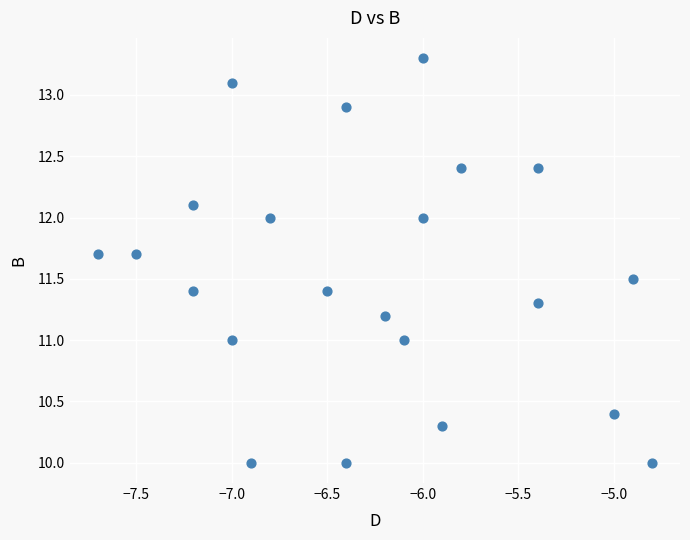

What is the range of Y values (max minus min)?

3.3